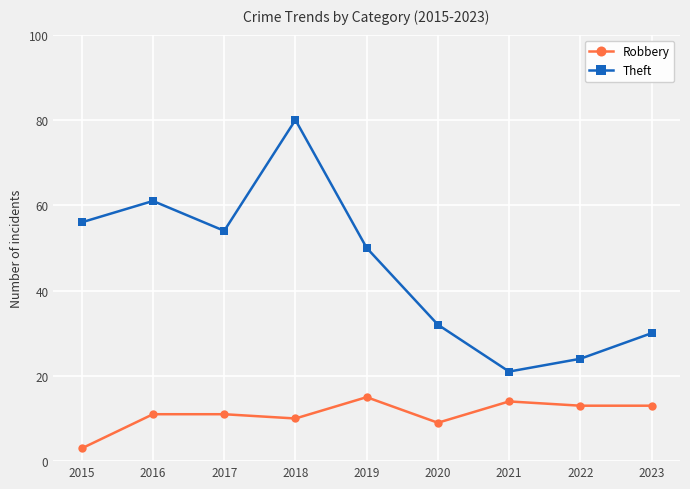

The Robbery series shows 22 at 2022. True or false?

False